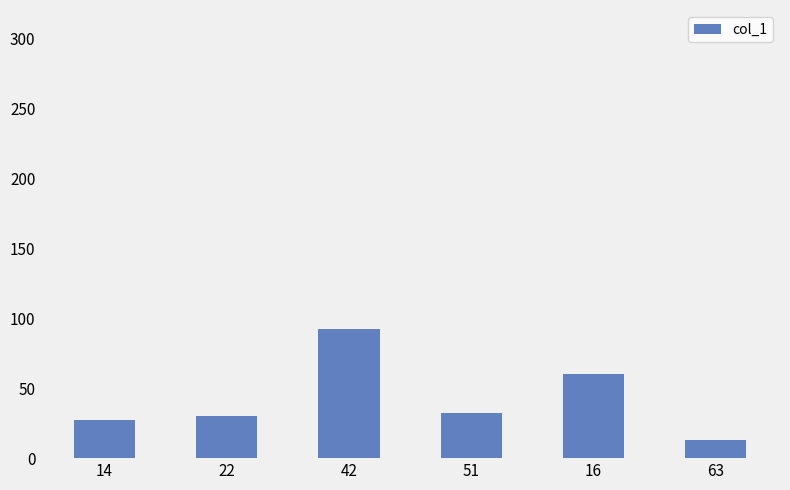

What is the label of the 3rd bar from the right?

51